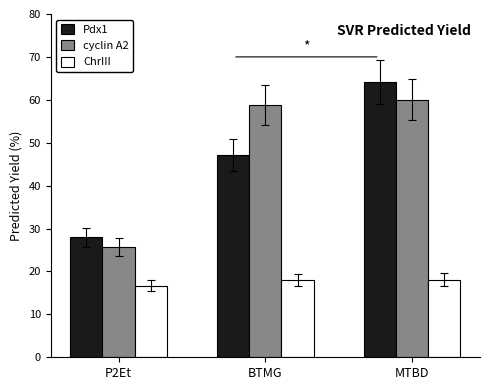

How many values in the cyclin A2 series are below 58?

1